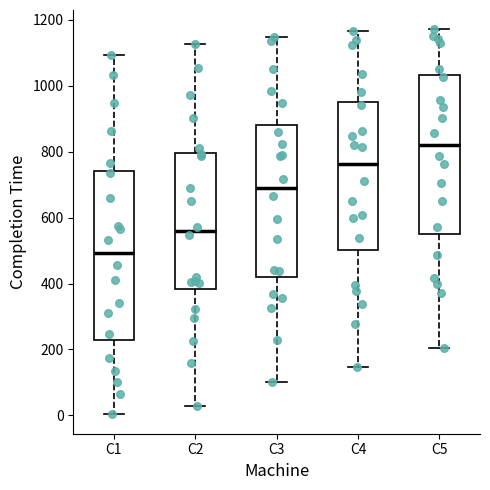

Reading left to right, transcribe this box plot: for each box, give where its median line is, the range the box spans, and where its two whiskers end, as read against the y-axis. The values are not printed on the chart, so give them approximately, as read against the axis.

C1: median 500, box 220 to 740, whiskers 0 to 1100
C2: median 560, box 380 to 800, whiskers 20 to 1120
C3: median 700, box 420 to 880, whiskers 100 to 1140
C4: median 760, box 500 to 960, whiskers 140 to 1160
C5: median 820, box 540 to 1040, whiskers 200 to 1180